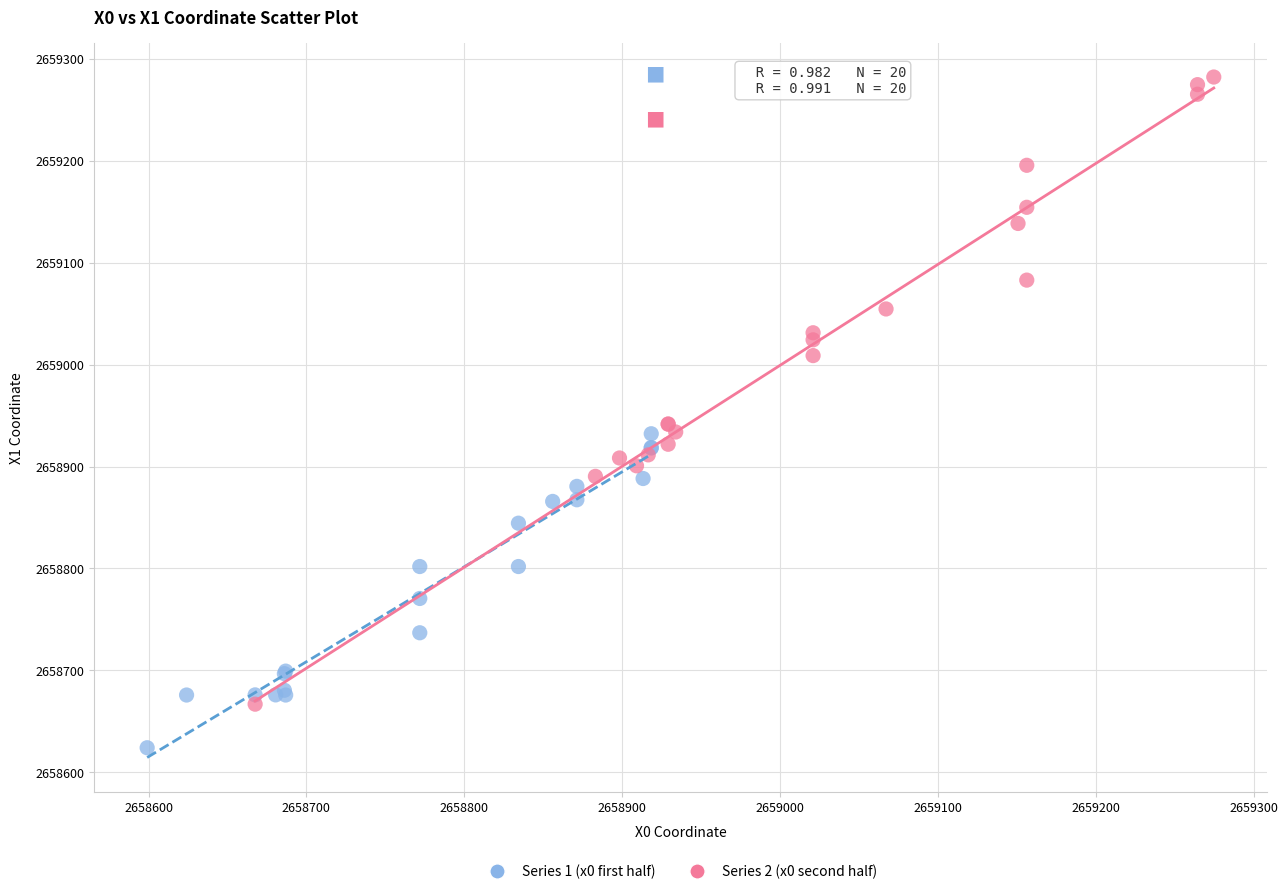

Which series has the largest Y range (max minus min)?

Series 2 (x0 second half)